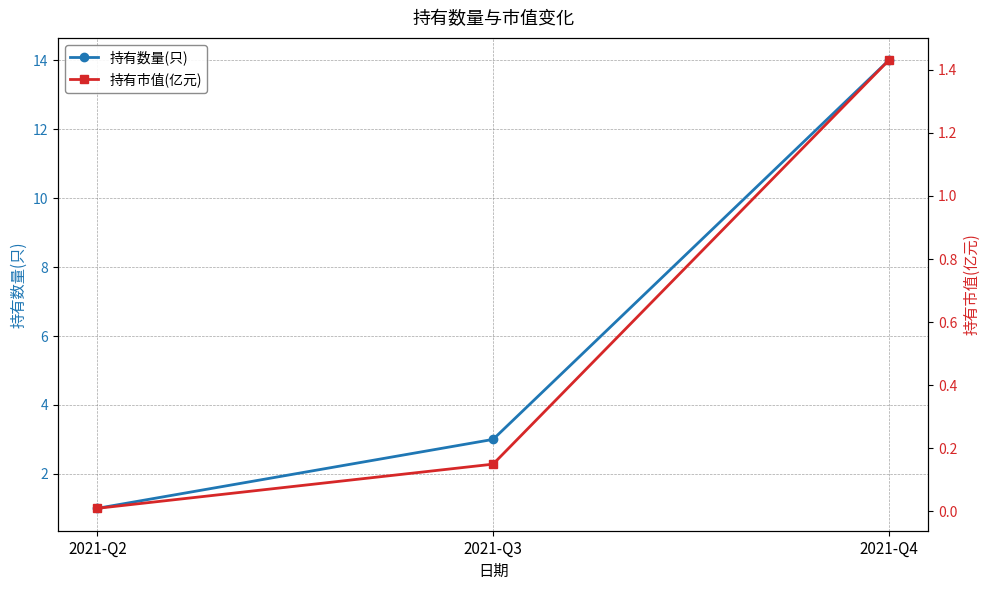

True or false: 持有市值(亿元) has a value of 0.1 at 2021-Q3.

True